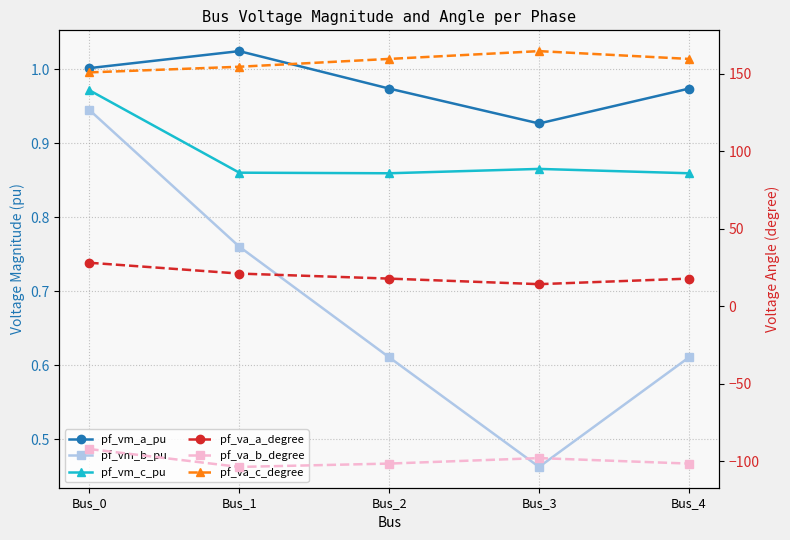

True or false: pf_vm_c_pu has a value of 1.4 at Bus_1.

False